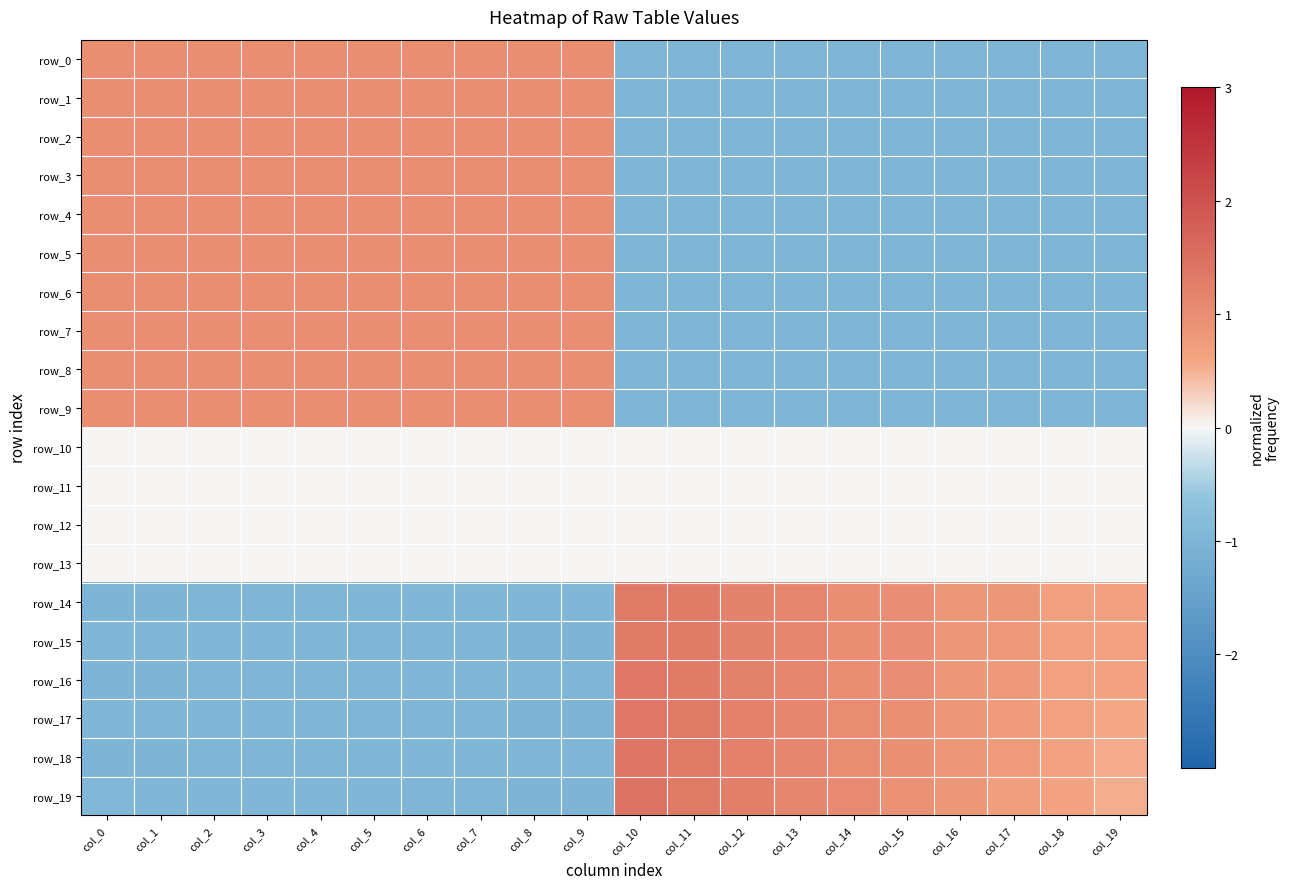

Which category has the highest value across all series?

col_10